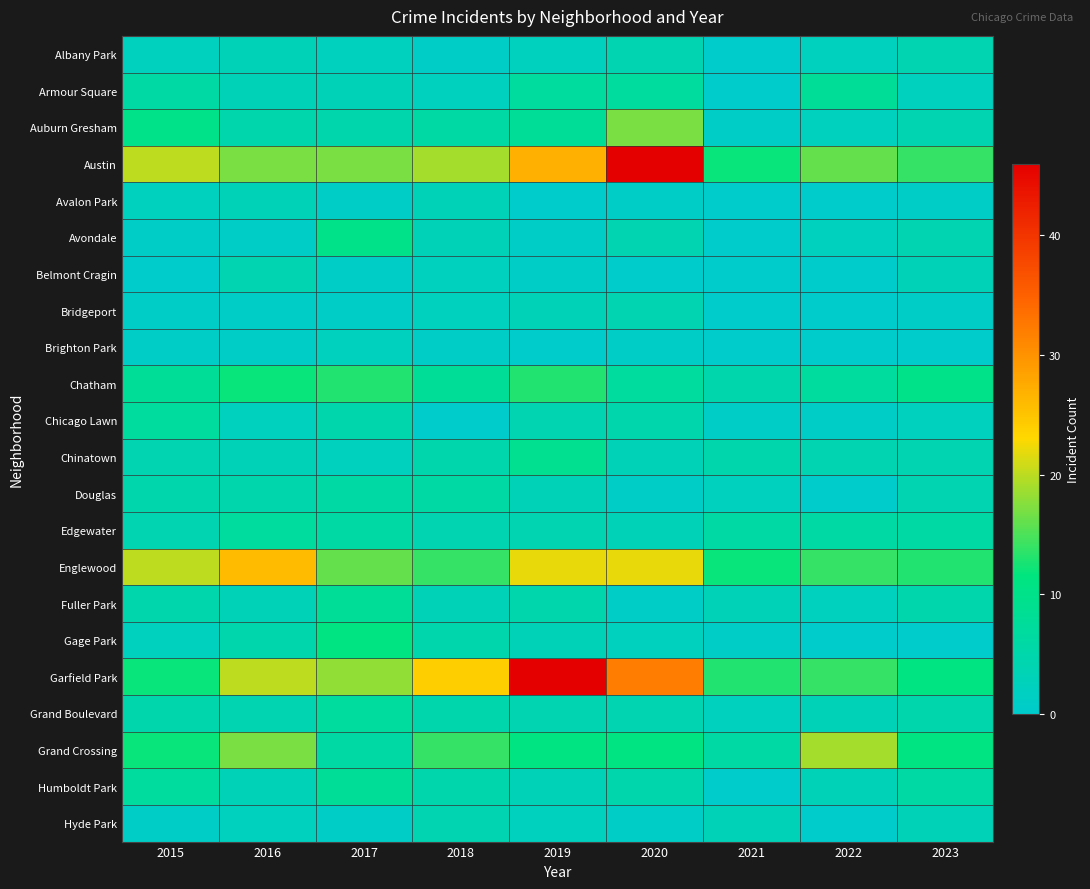

At which category does the chart reach its minimum across all series?

2021